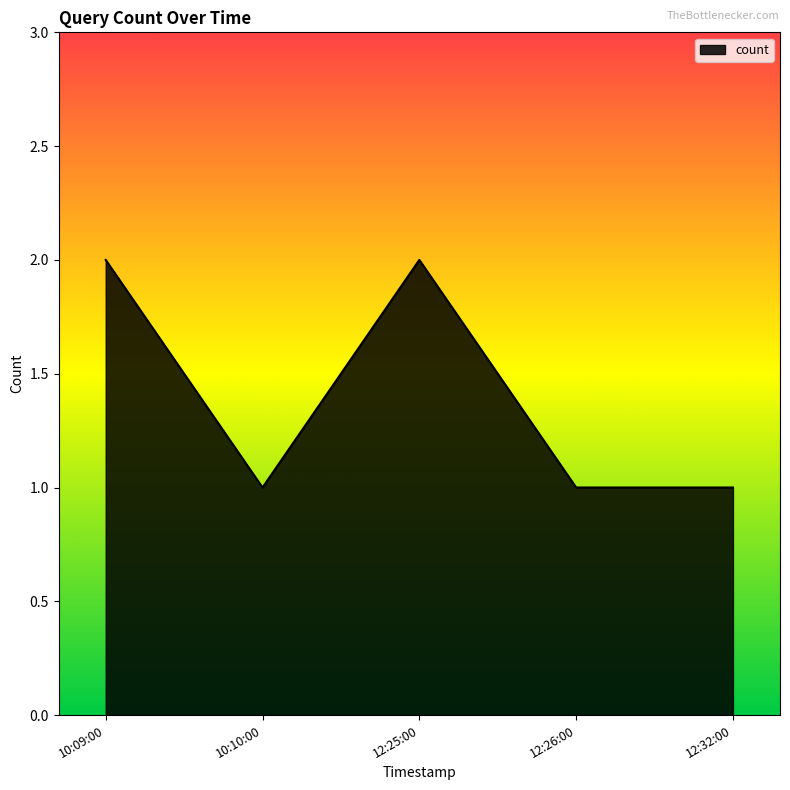

Reading left to right, list all the values displayed in this chart.

10:09:00=2	10:10:00=1	12:25:00=2	12:26:00=1	12:32:00=1